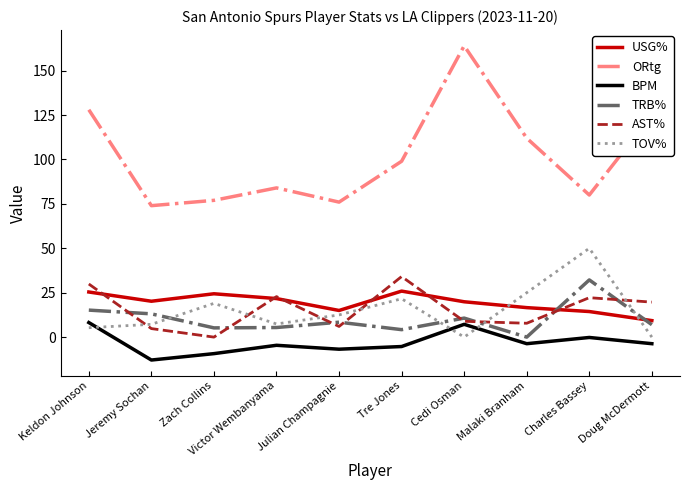

What is the minimum value shown in the chart?

-12.9